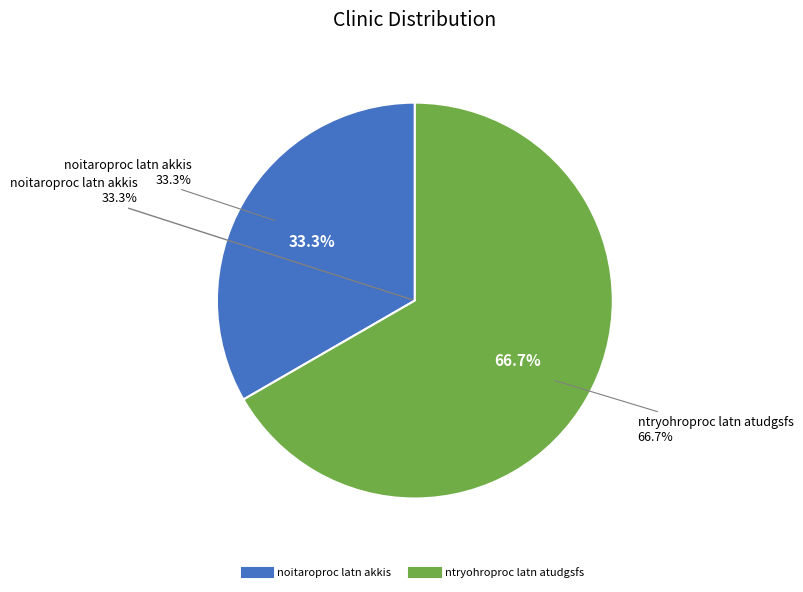

Is it true that noitaroproc latn akkis is 25% of the pie?

False